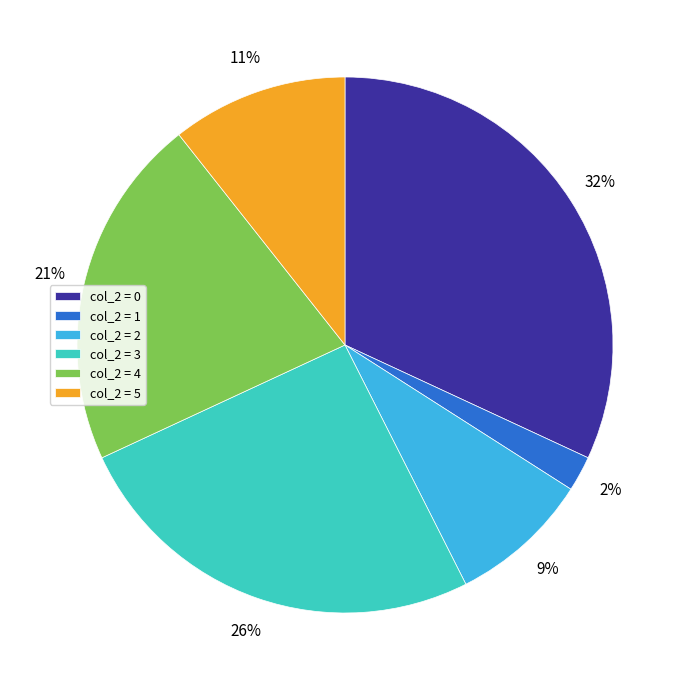

Is it true that col_2 = 2 is 9% of the pie?

True